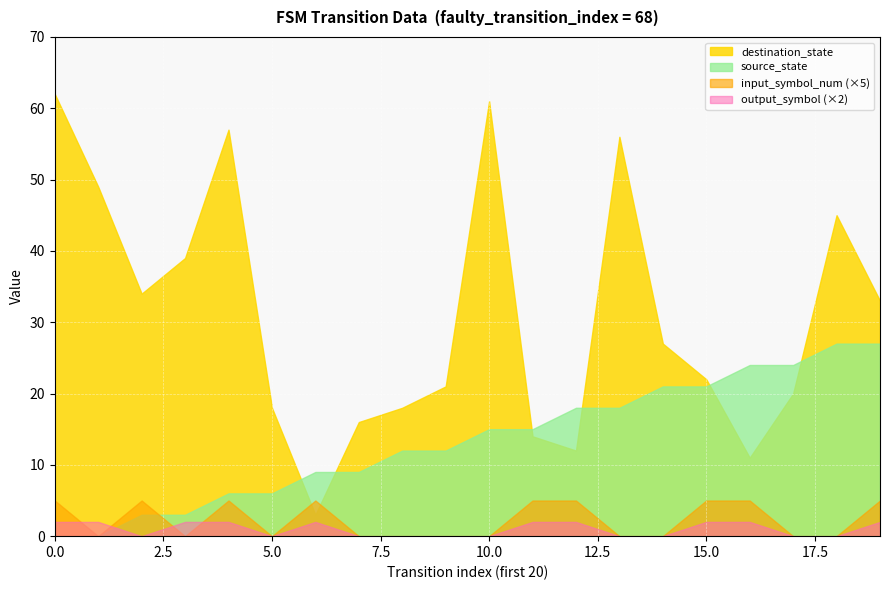

How many positive values does the source_state series have?

18